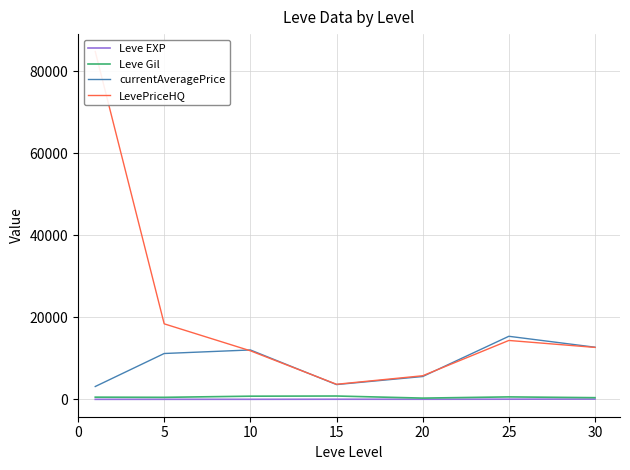

Rank the categories by Leve Gil value from lowest to highest.

20, 30, 5, 0, 25, 10, 15